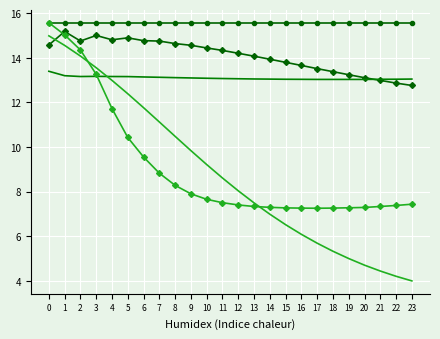

What is the total value across all series at 21?

53.3